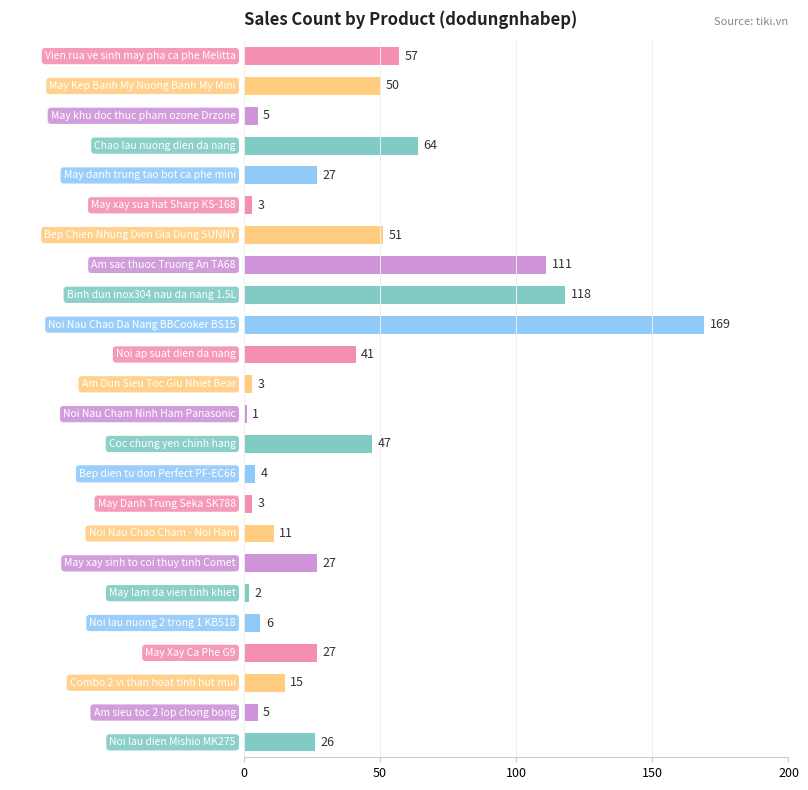

The value at Coc chung yen chinh hang is 67. True or false?

False